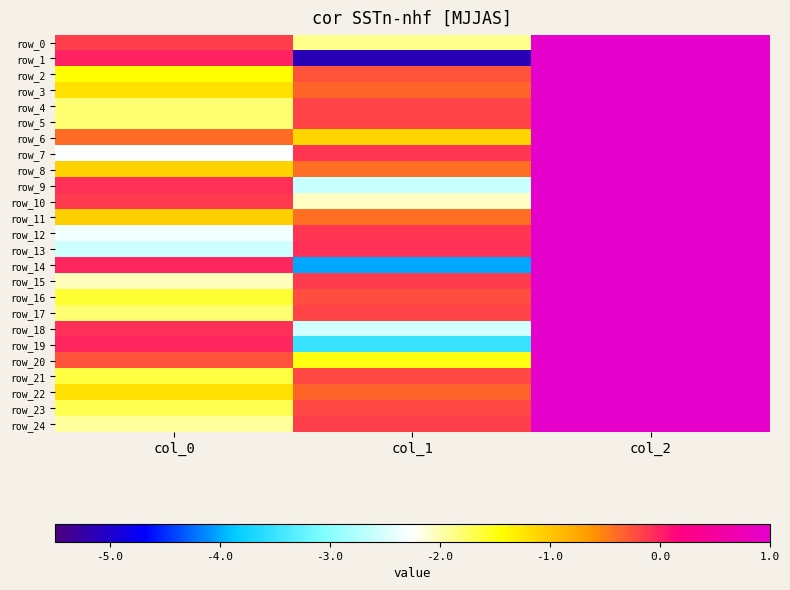

Reading left to right, transcribe all the data shown in this chart.

row_0: col_0=-0.2	col_1=-1.9	col_2=1.0
row_1: col_0=-0.0	col_1=-5.1	col_2=1.0
row_2: col_0=-1.4	col_1=-0.3	col_2=1.0
row_3: col_0=-1.2	col_1=-0.4	col_2=1.0
row_4: col_0=-1.8	col_1=-0.2	col_2=1.0
row_5: col_0=-1.8	col_1=-0.2	col_2=1.0
row_6: col_0=-0.4	col_1=-1.1	col_2=1.0
row_7: col_0=-2.3	col_1=-0.1	col_2=1.0
row_8: col_0=-1.1	col_1=-0.4	col_2=1.0
row_9: col_0=-0.1	col_1=-2.6	col_2=1.0
row_10: col_0=-0.1	col_1=-2.1	col_2=1.0
row_11: col_0=-1.1	col_1=-0.4	col_2=1.0
row_12: col_0=-2.3	col_1=-0.1	col_2=1.0
row_13: col_0=-2.6	col_1=-0.1	col_2=1.0
row_14: col_0=-0.0	col_1=-4.0	col_2=1.0
row_15: col_0=-2.0	col_1=-0.1	col_2=1.0
row_16: col_0=-1.6	col_1=-0.2	col_2=1.0
row_17: col_0=-1.8	col_1=-0.2	col_2=1.0
row_18: col_0=-0.1	col_1=-2.5	col_2=1.0
row_19: col_0=-0.0	col_1=-3.5	col_2=1.0
row_20: col_0=-0.3	col_1=-1.5	col_2=1.0
row_21: col_0=-1.7	col_1=-0.2	col_2=1.0
row_22: col_0=-1.2	col_1=-0.4	col_2=1.0
row_23: col_0=-1.7	col_1=-0.2	col_2=1.0
row_24: col_0=-1.9	col_1=-0.2	col_2=1.0